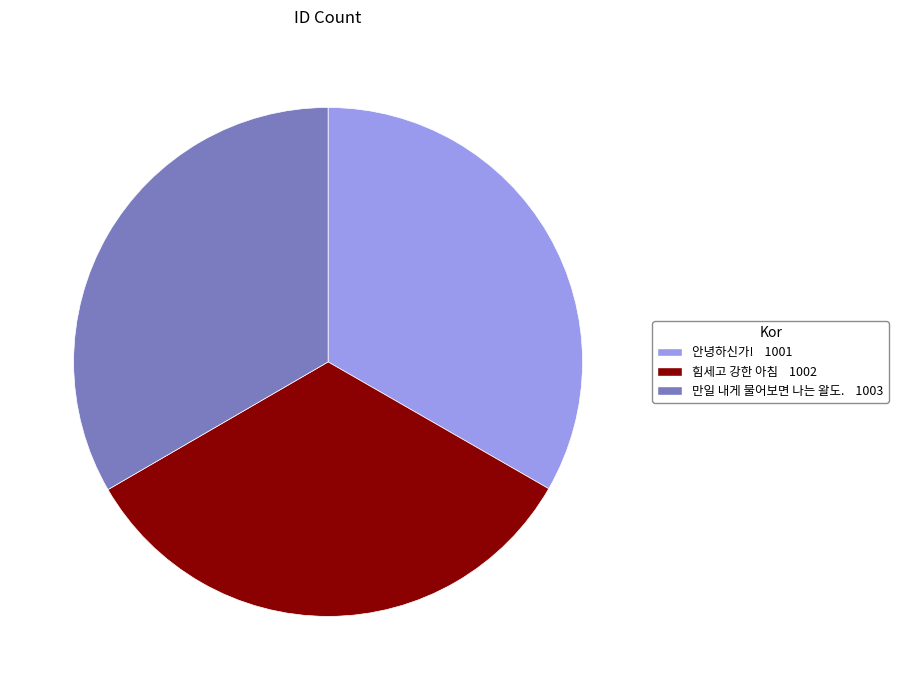

Combined, do 만일 내게 물어보면 나는 왈도. and 힘세고 강한 아침 account for over 50%?

Yes